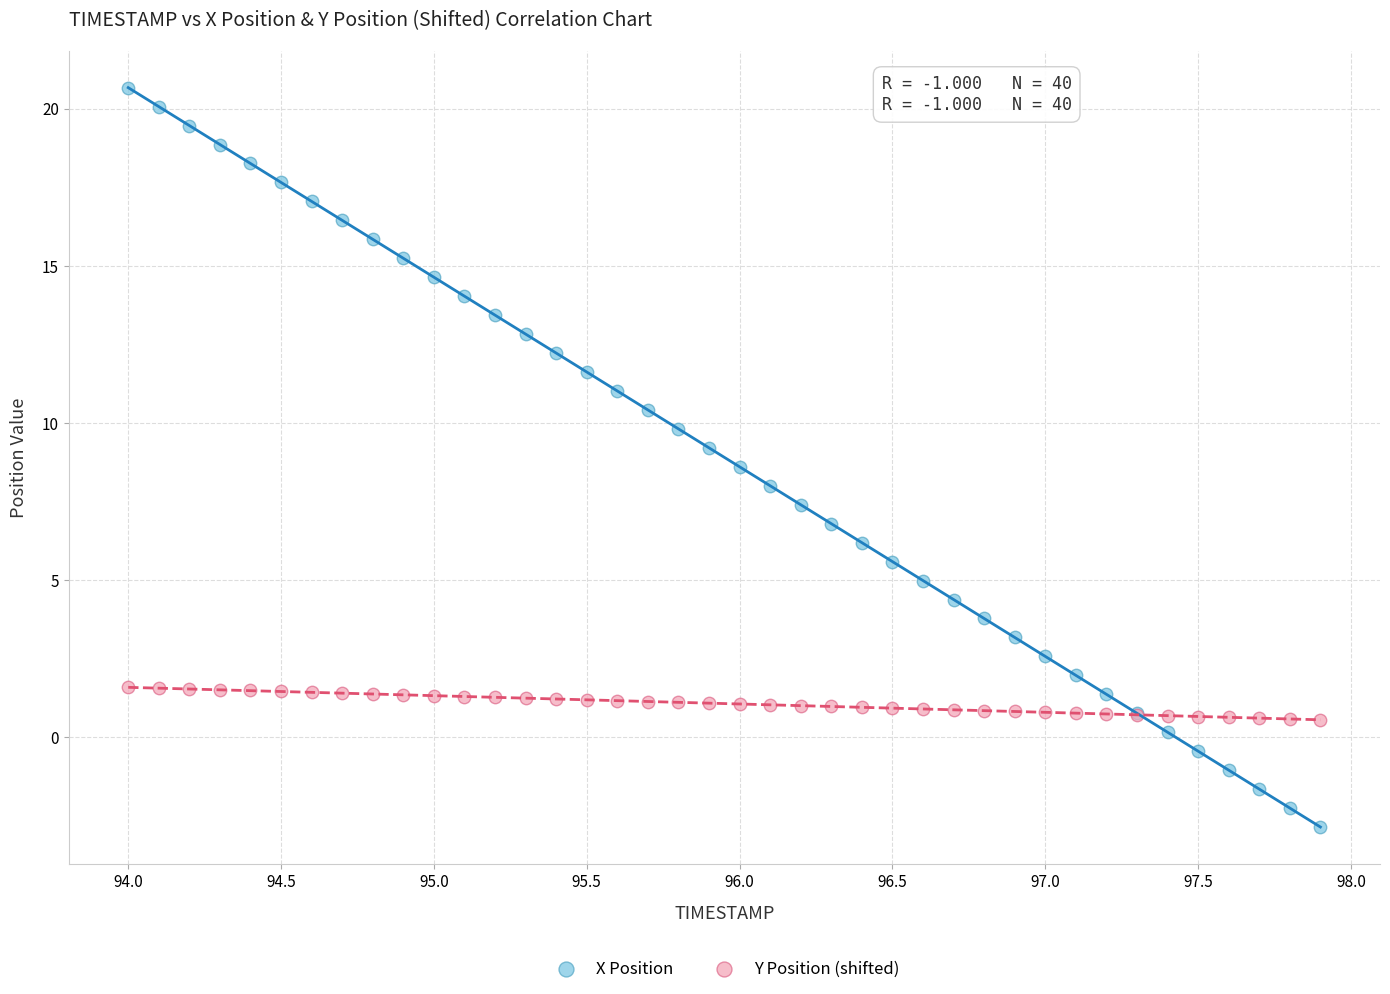

Which series reaches the minimum Y coordinate?

X Position